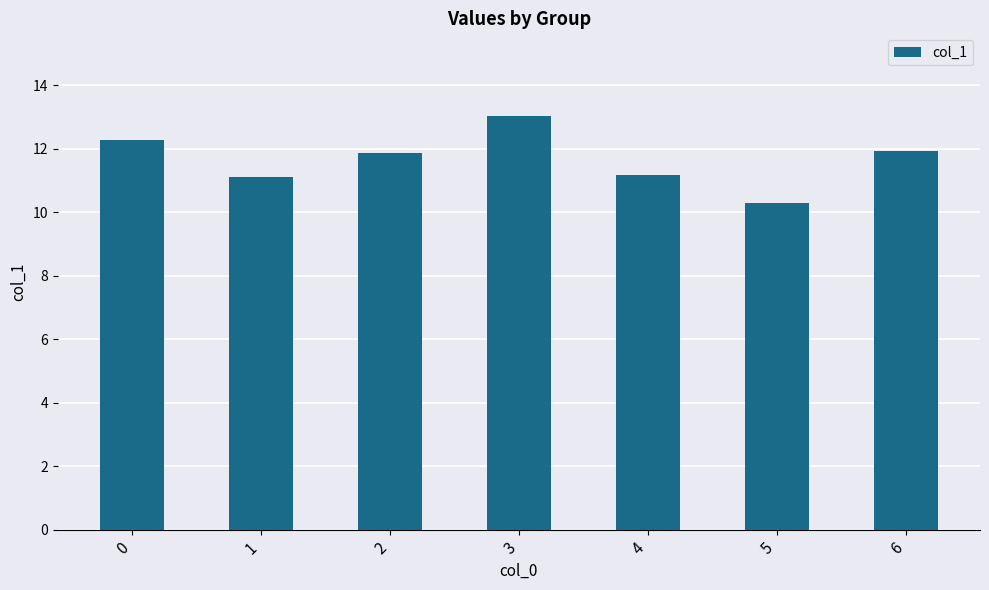

Reading left to right, extract all data points from this chart.

0=12.3	1=11.1	2=11.9	3=13.0	4=11.2	5=10.3	6=11.9